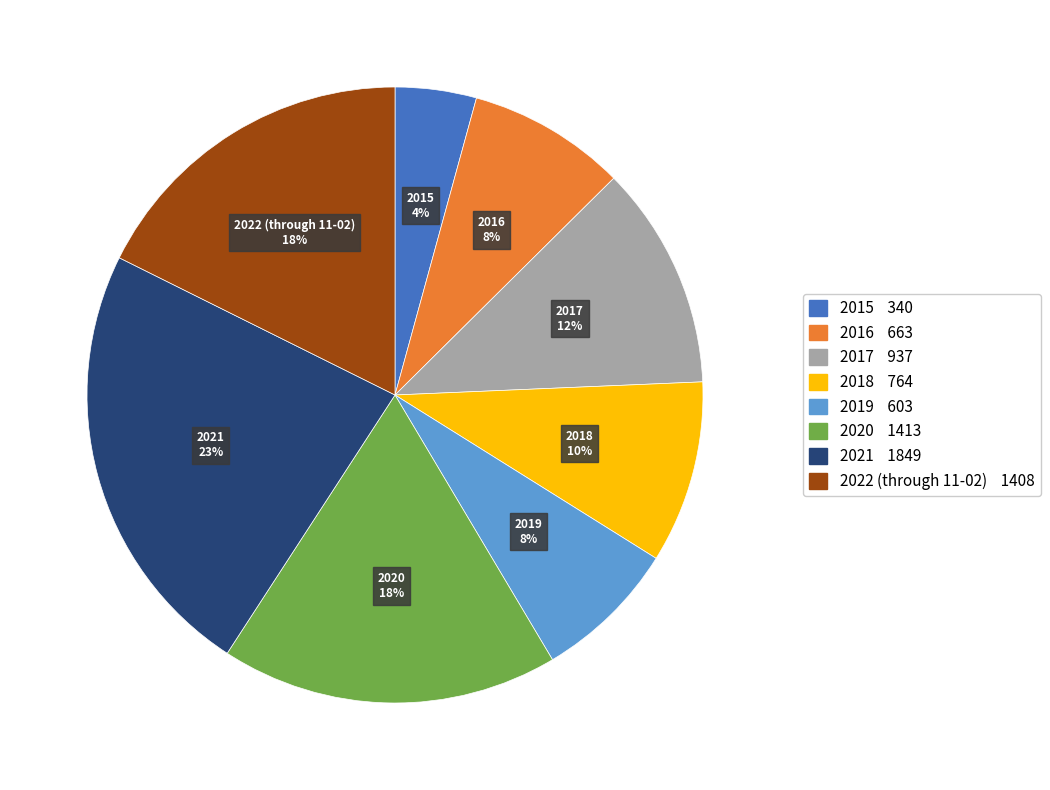

To the nearest percent, what percentage of the pie is 2020?

18%